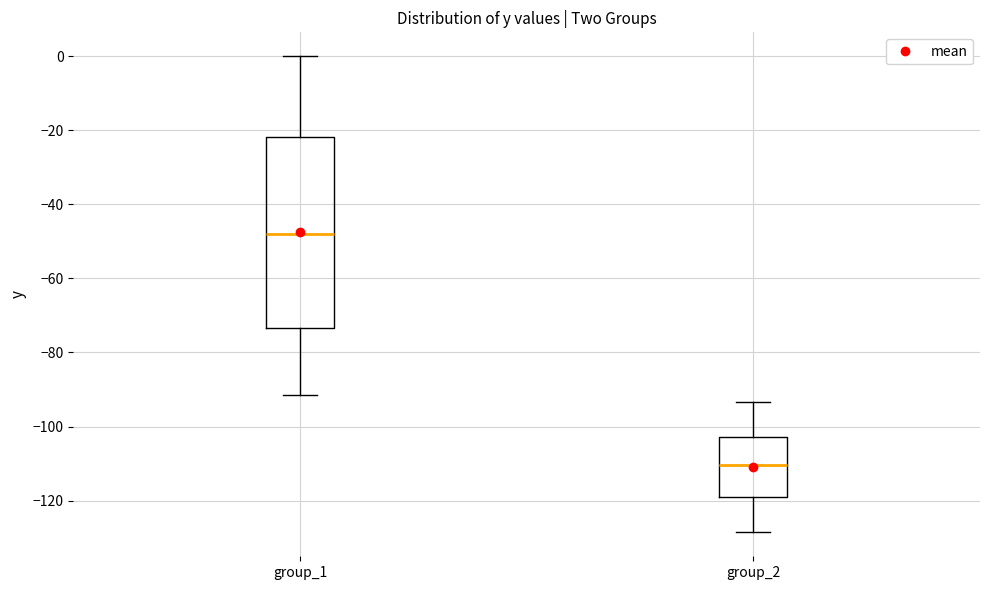

Reading left to right, transcribe this box plot: for each box, give where its median line is, the range the box spans, and where its two whiskers end, as read against the y-axis. The values are not printed on the chart, so give them approximately, as read against the axis.

group_1: median -48, box -74 to -22, whiskers -92 to 0
group_2: median -110, box -120 to -102, whiskers -128 to -94